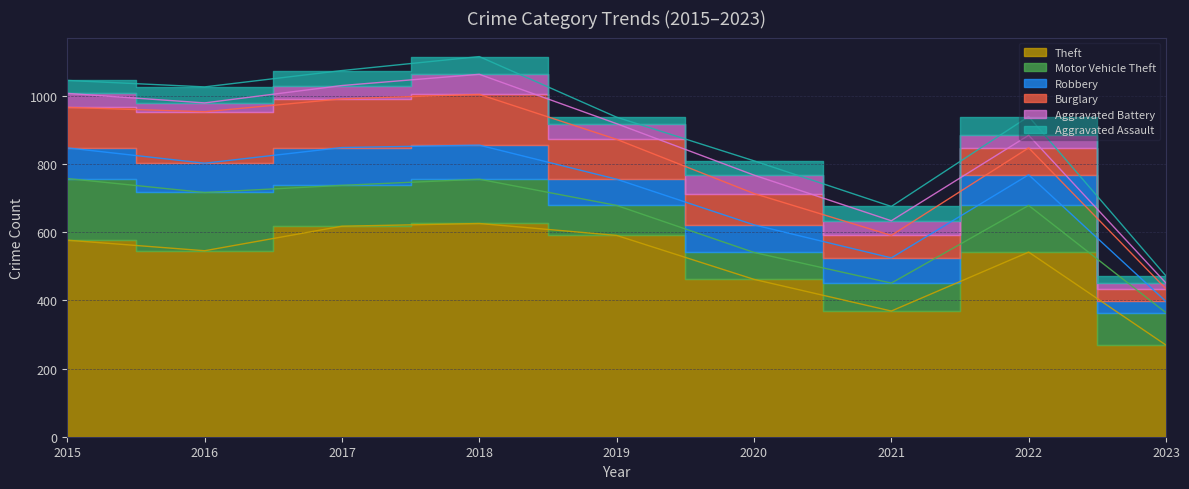

At 2016, list the series in order from smallest to largest.

Aggravated Battery, Aggravated Assault, Robbery, Burglary, Motor Vehicle Theft, Theft